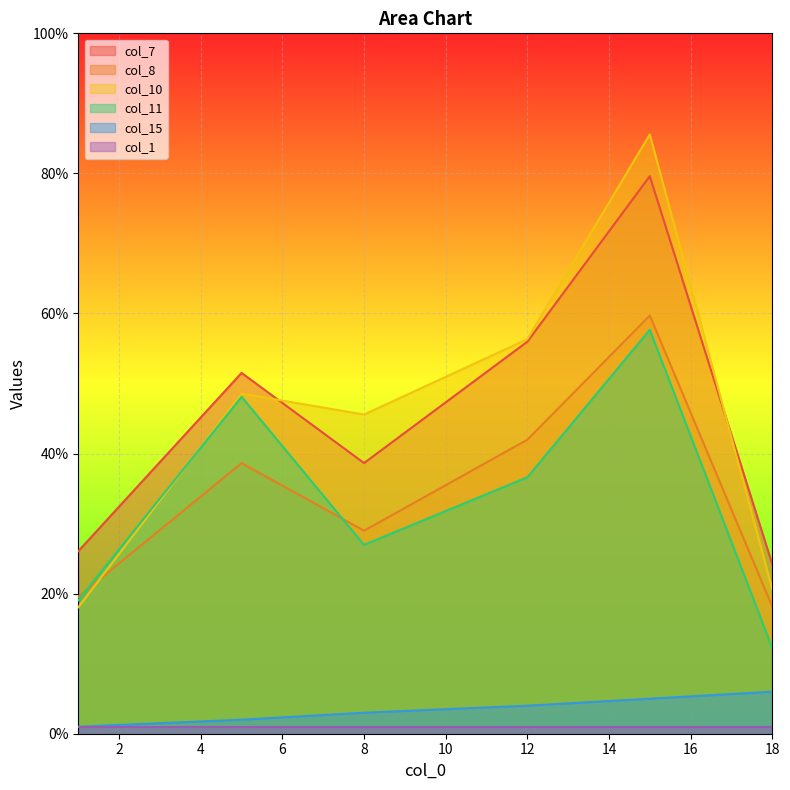

True or false: col_15 has more than 0 interior local peaks.

False